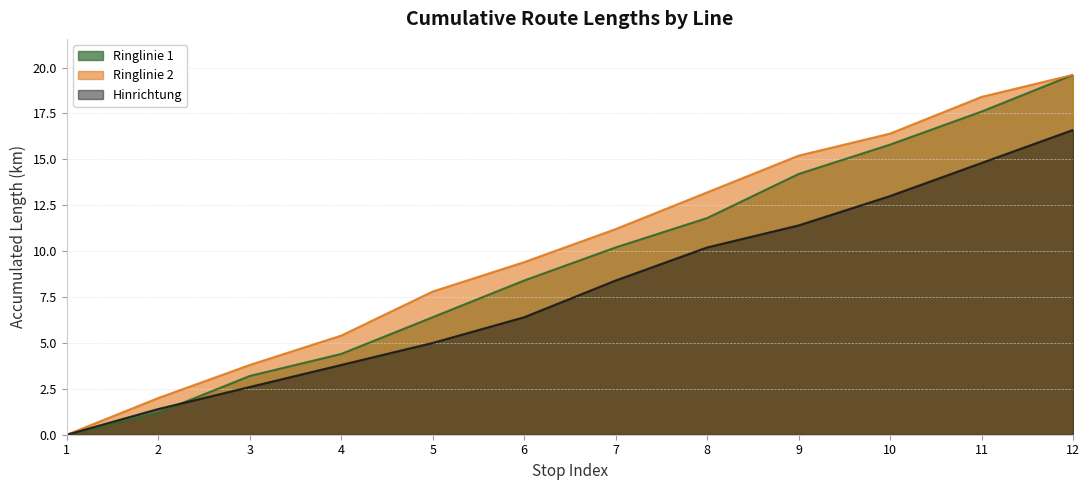

Is it true that Hinrichtung equals 1.6 at 3?

False